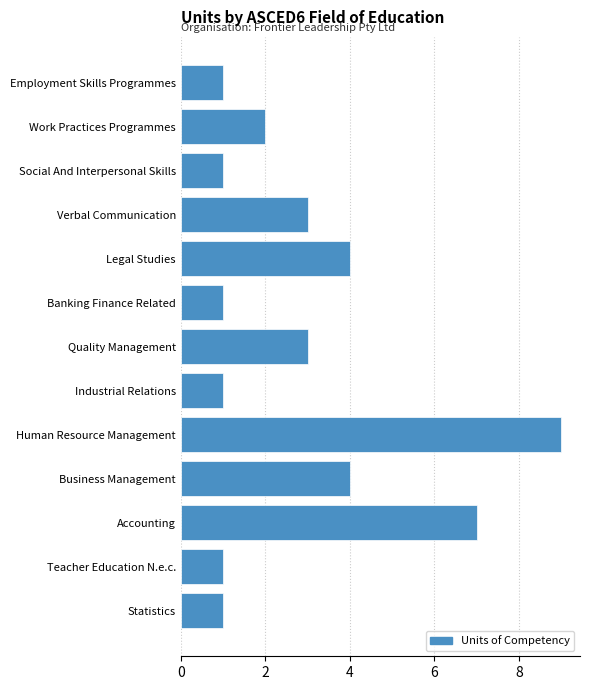

Reading bottom to top, list all the values displayed in this chart.

1	1	7	4	9	1	3	1	4	3	1	2	1